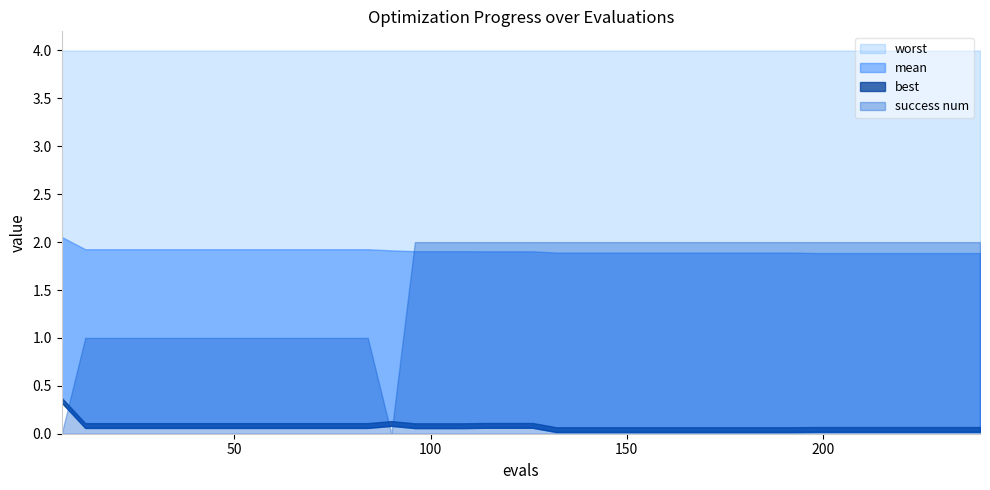

Is it true that success_num equals 1.0 at 9?

True